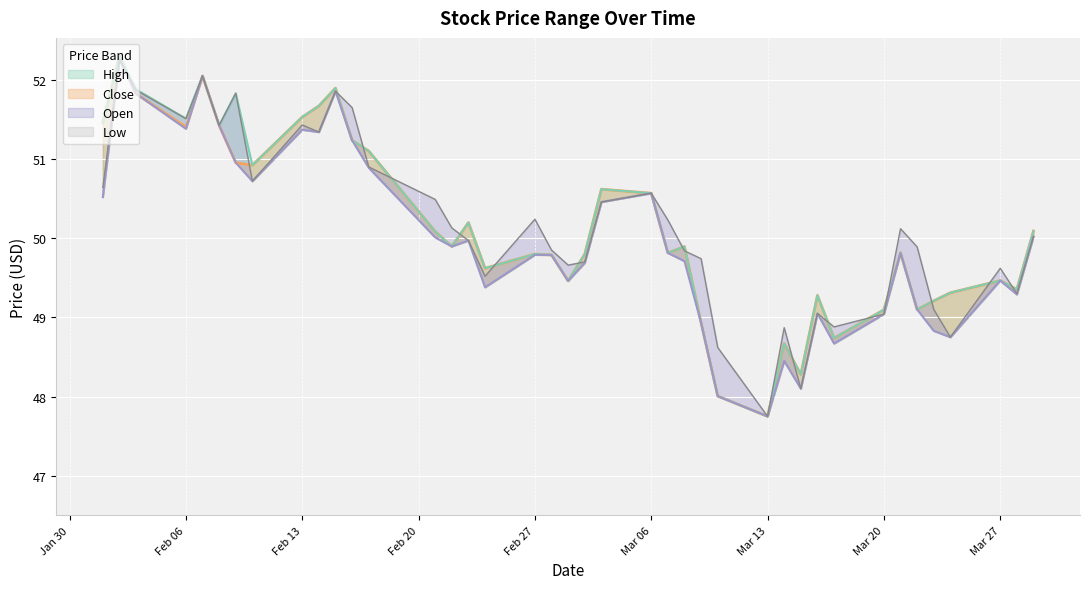

At which category does Open reach its first local valley?

Feb 06